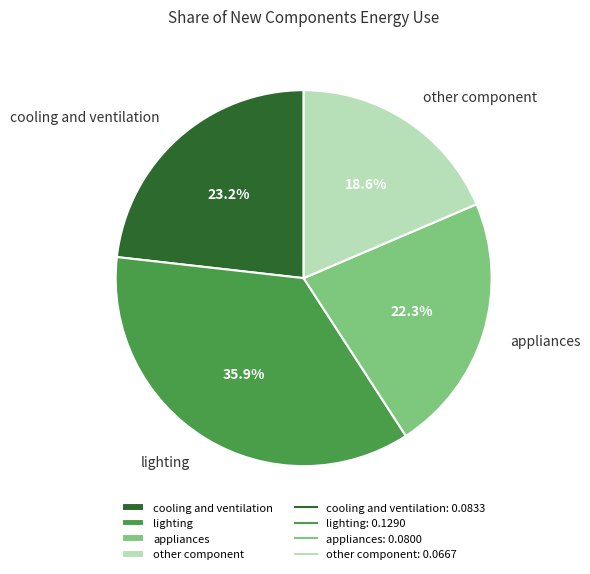

To the nearest percent, what is the combined percentage of lighting and appliances?

58%